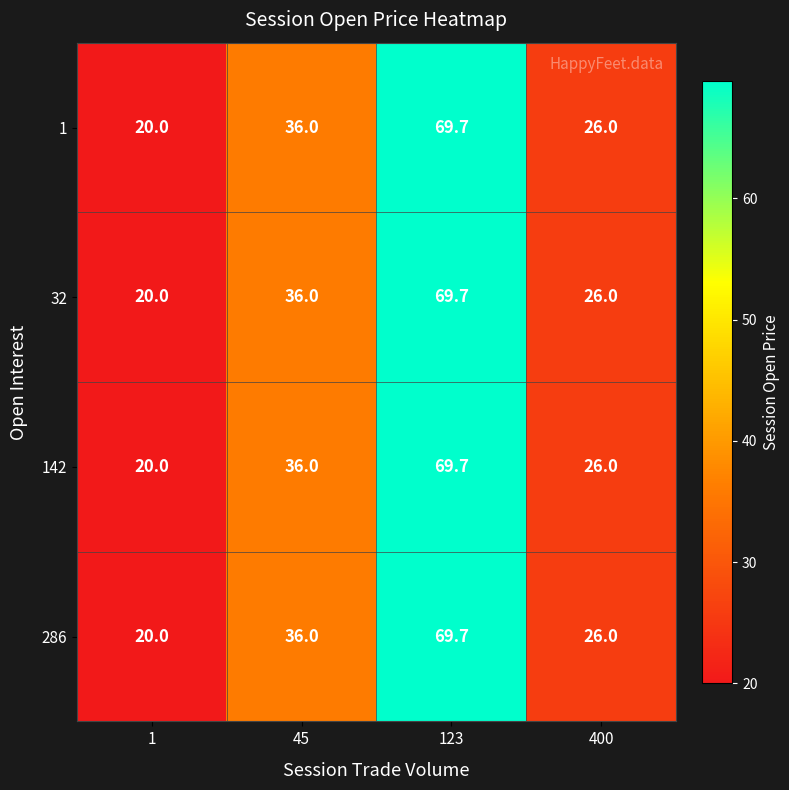

At which category does the chart reach its peak across all series?

123